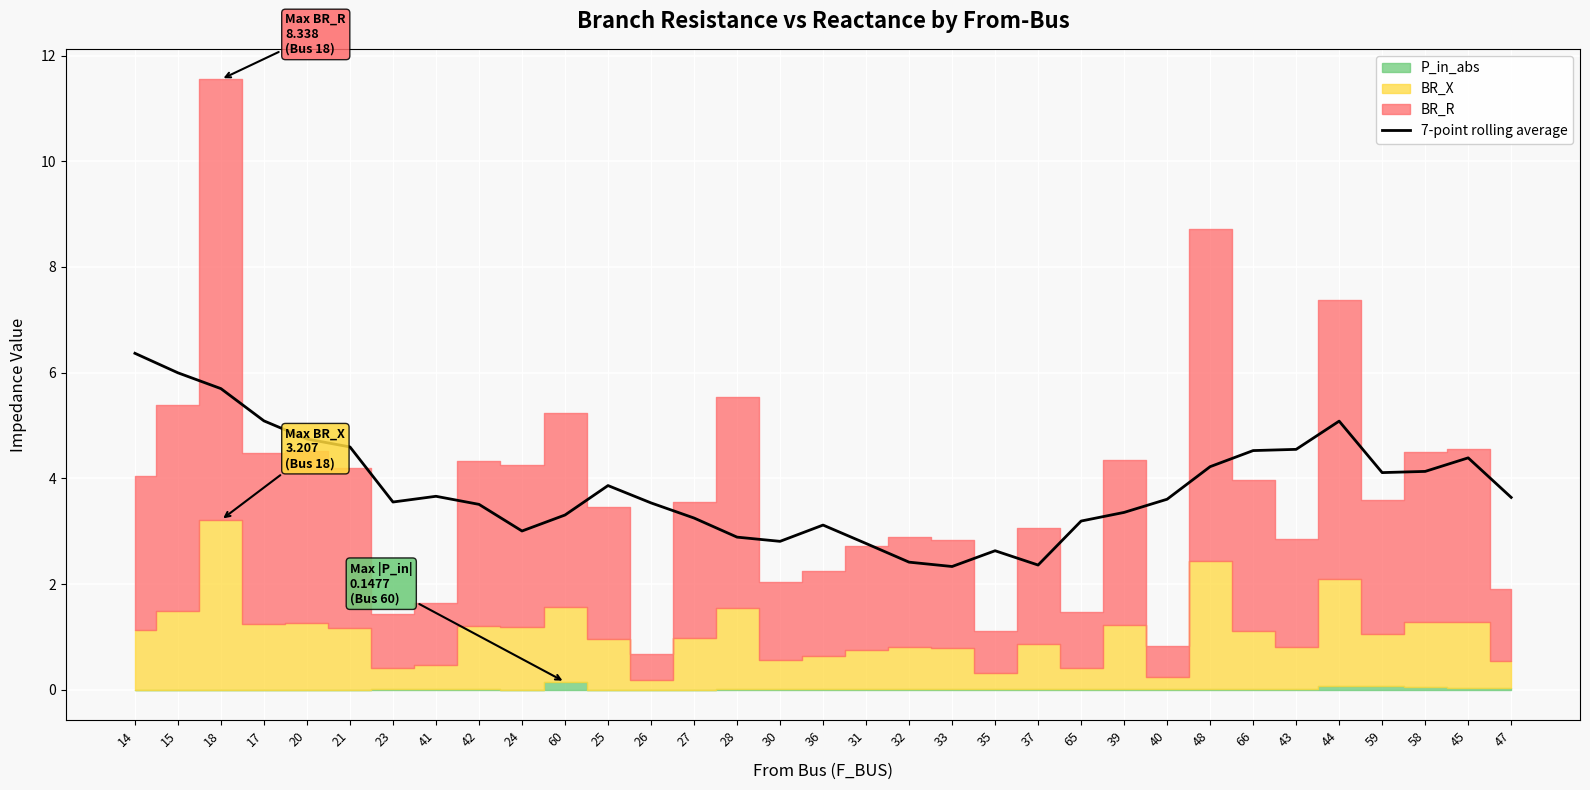

Count the number of categories in the chart.

33